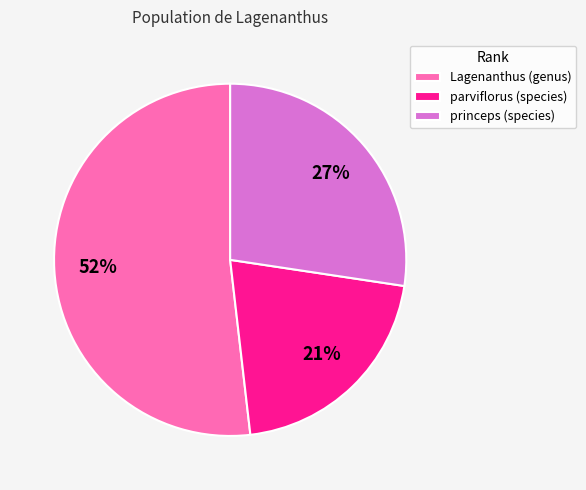

The parviflorus (species) slice represents 26% of the pie. True or false?

False